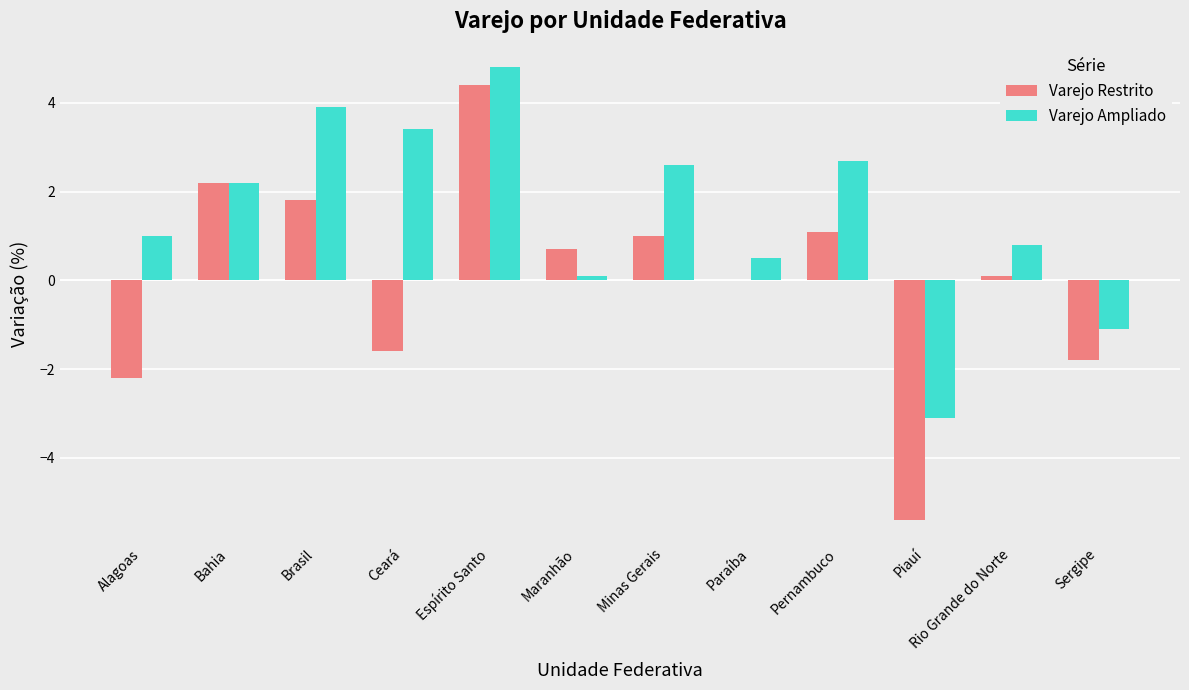

Are the bars horizontal?

No